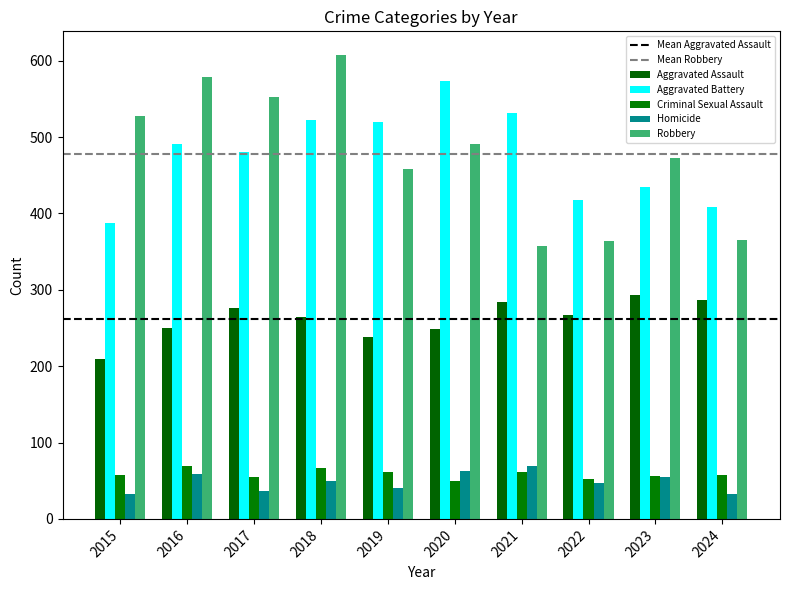

How many bars are there in each group?

5